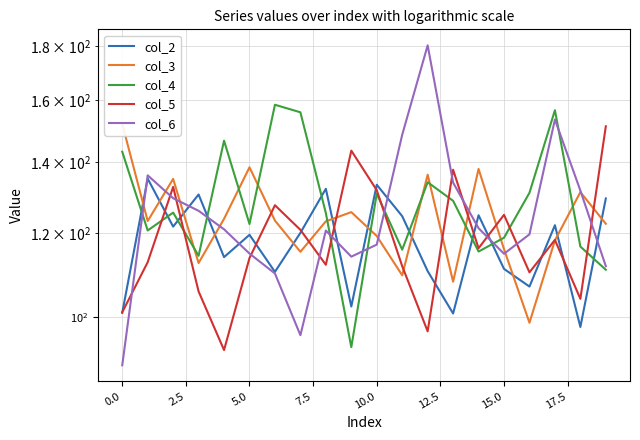

What is the difference between the second highest and second lowest values in the col_5 series?

46.6